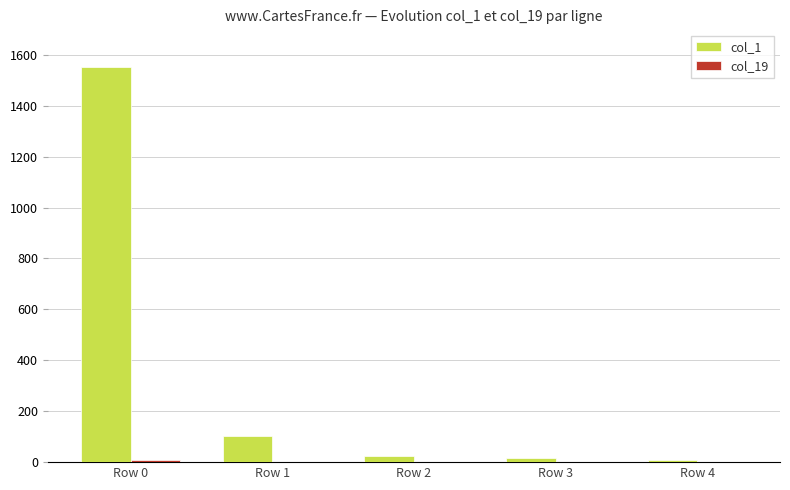

At which category is the sum across all series the highest?

Row 0